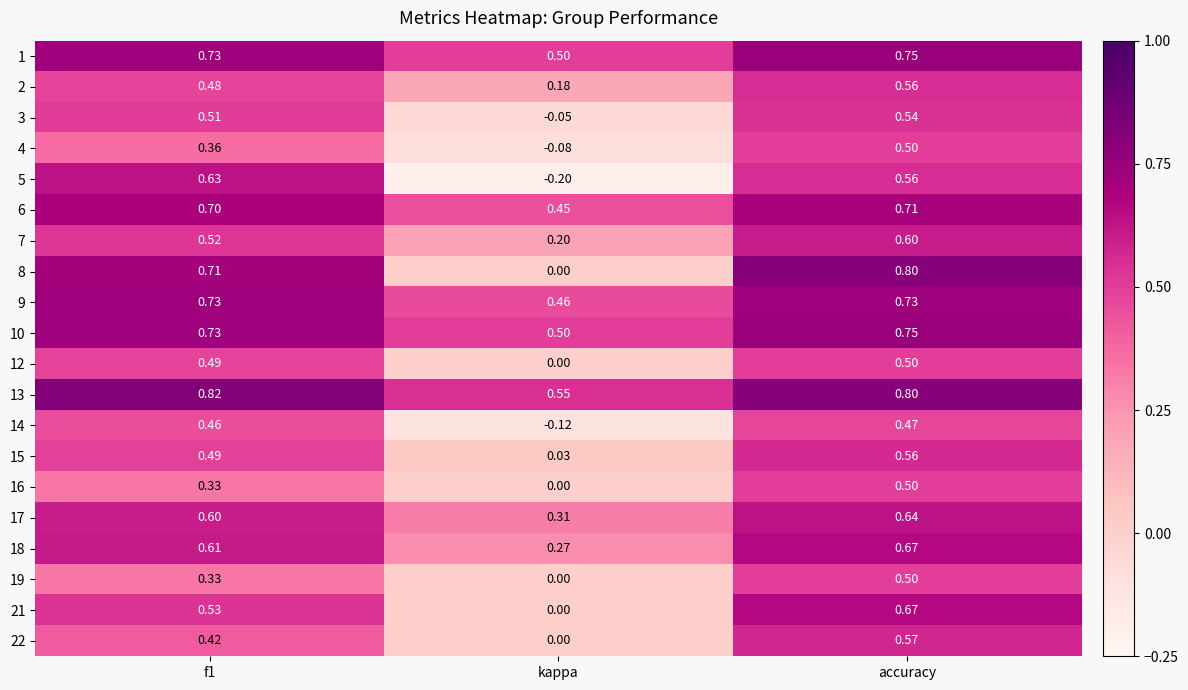

Which category has the lowest value in the 19 series?

kappa